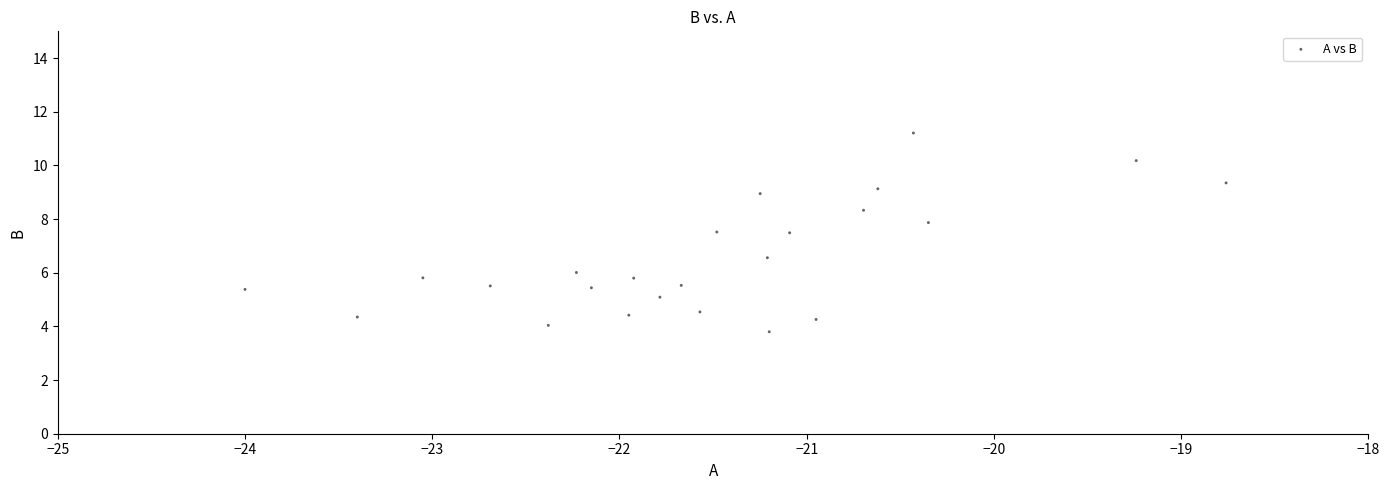

What is the range of X values (max minus min)?

5.2